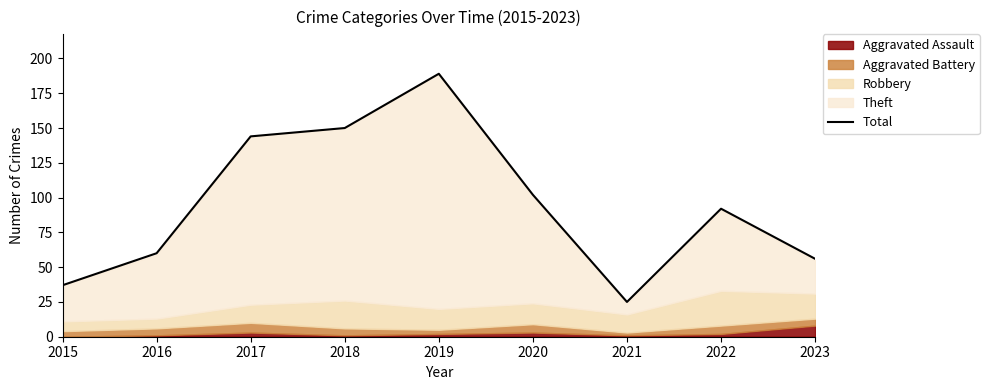

What is the maximum value shown in the chart?

189